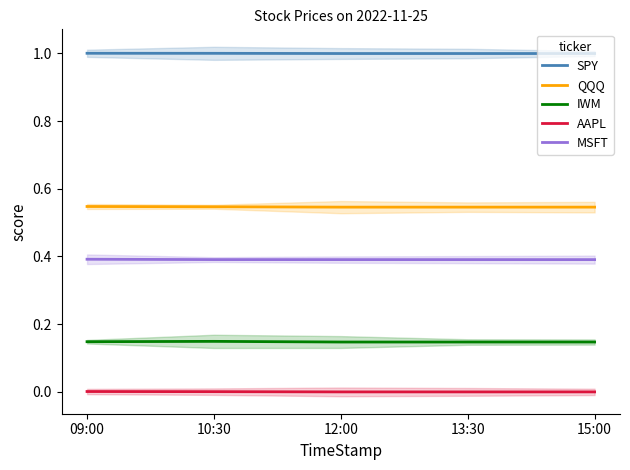

Rank the series at 10:30 from lowest to highest value.

AAPL, IWM, MSFT, QQQ, SPY